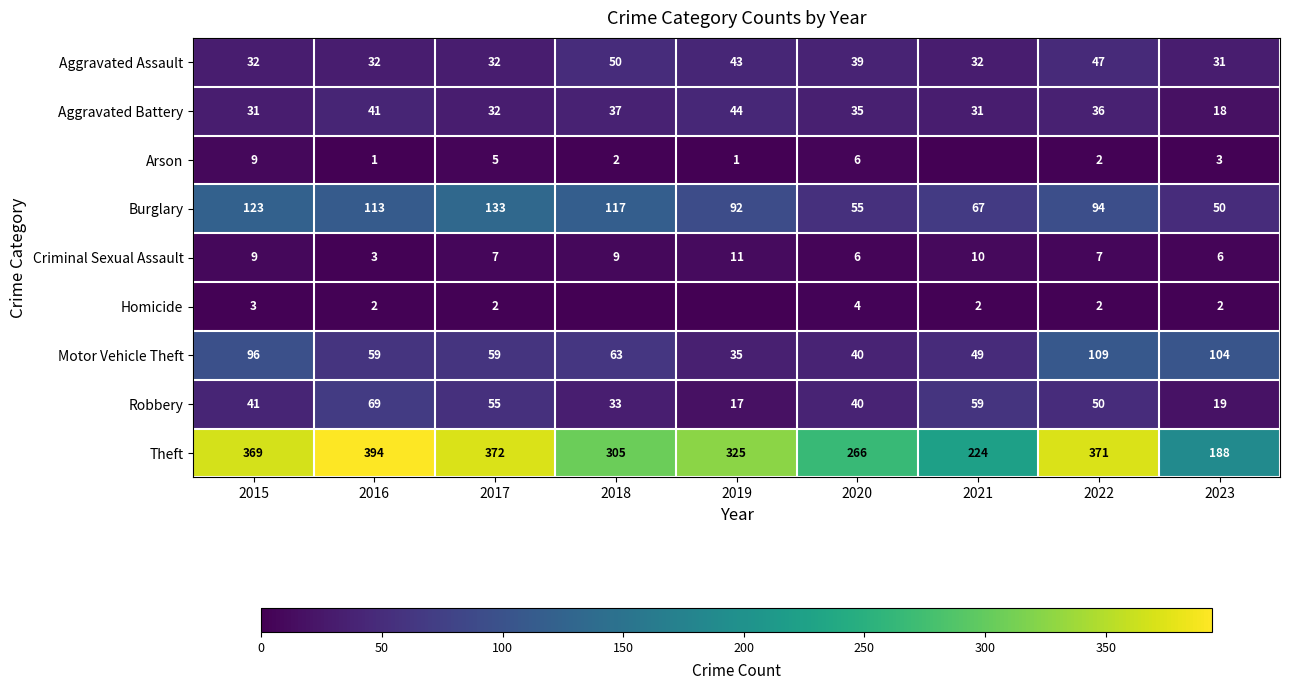

Which label corresponds to the smallest value in the chart?

2021